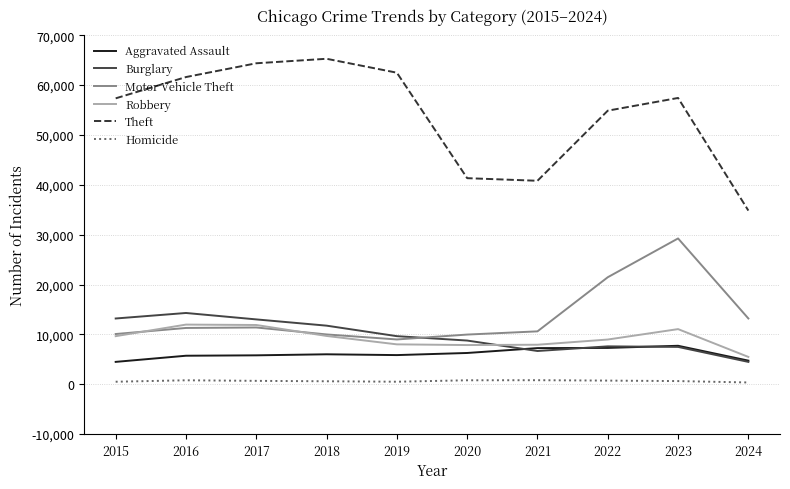

What is the minimum value shown in the chart?

349